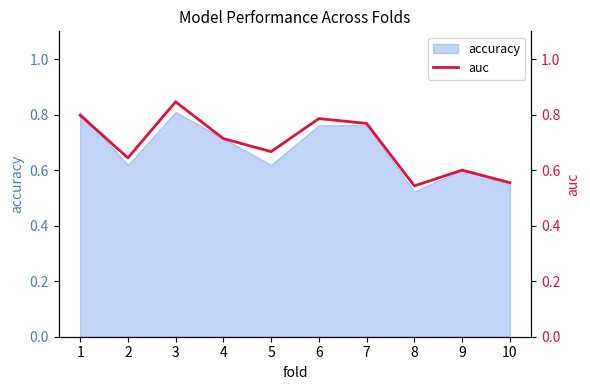

The value at 9 is 0.6. True or false?

True